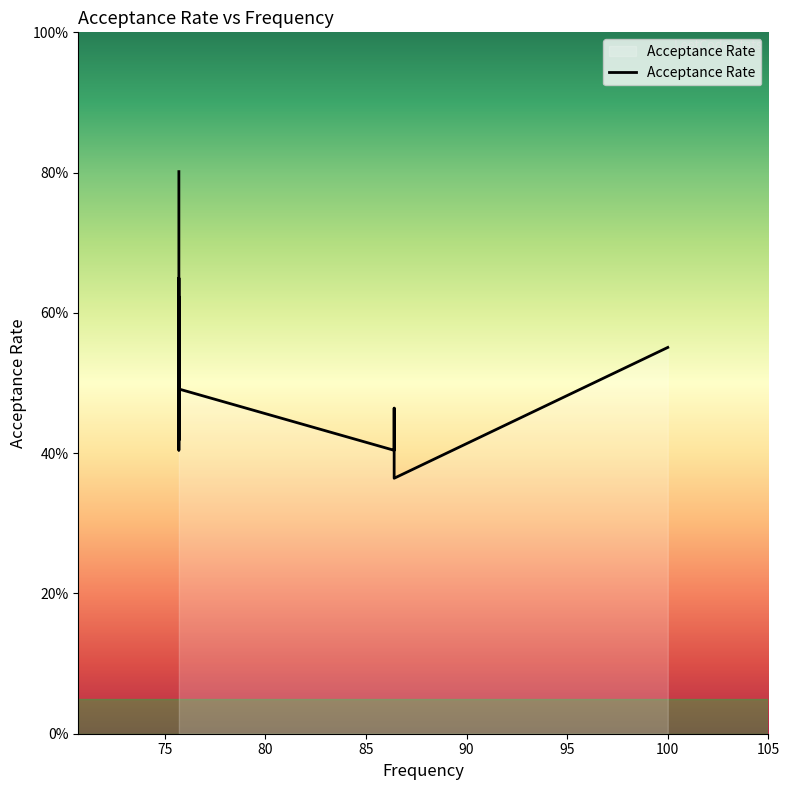

What is the difference between the maximum and minimum values?

0.4